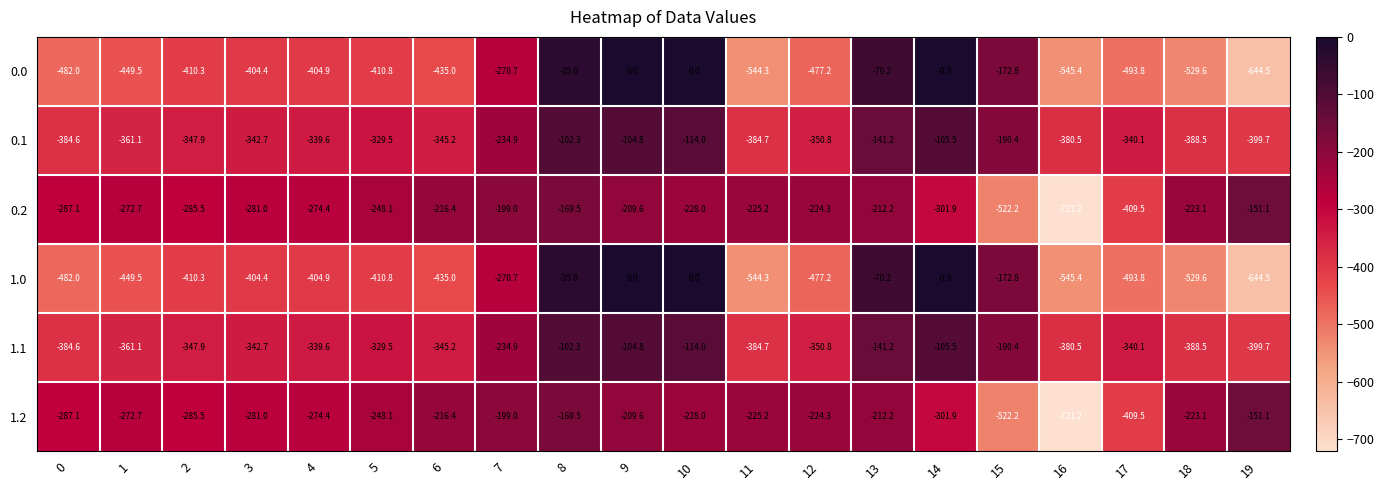

The value of 0.2 at 3 is -383.8. True or false?

False